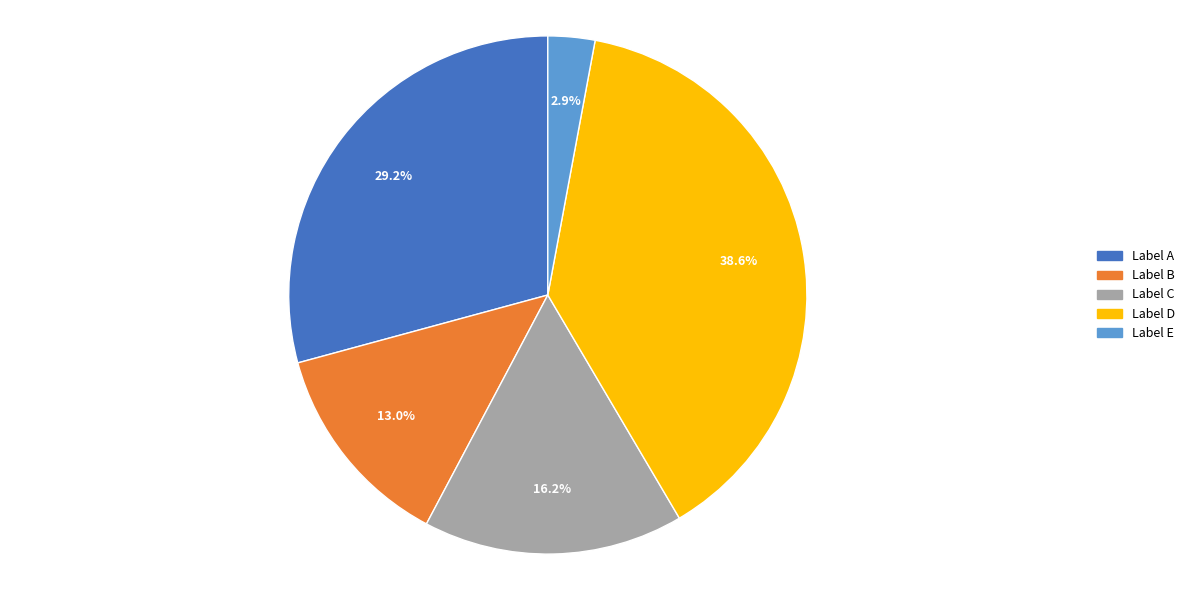

What is the ratio of the value at Label A to the value at Label D?

0.8